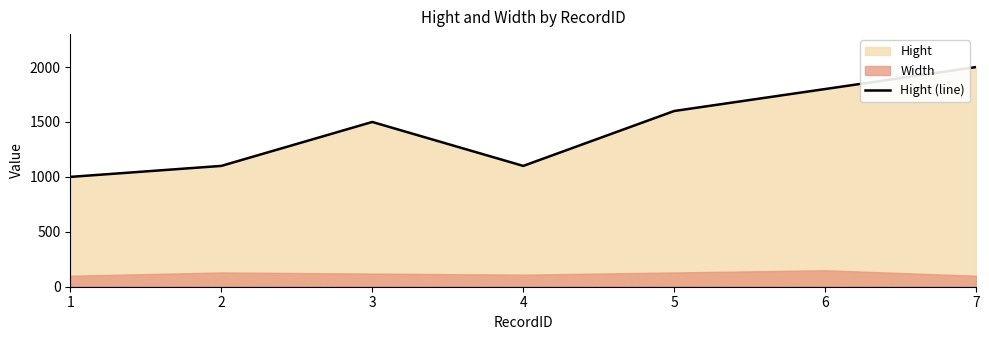

What is the greatest value displayed?

2000